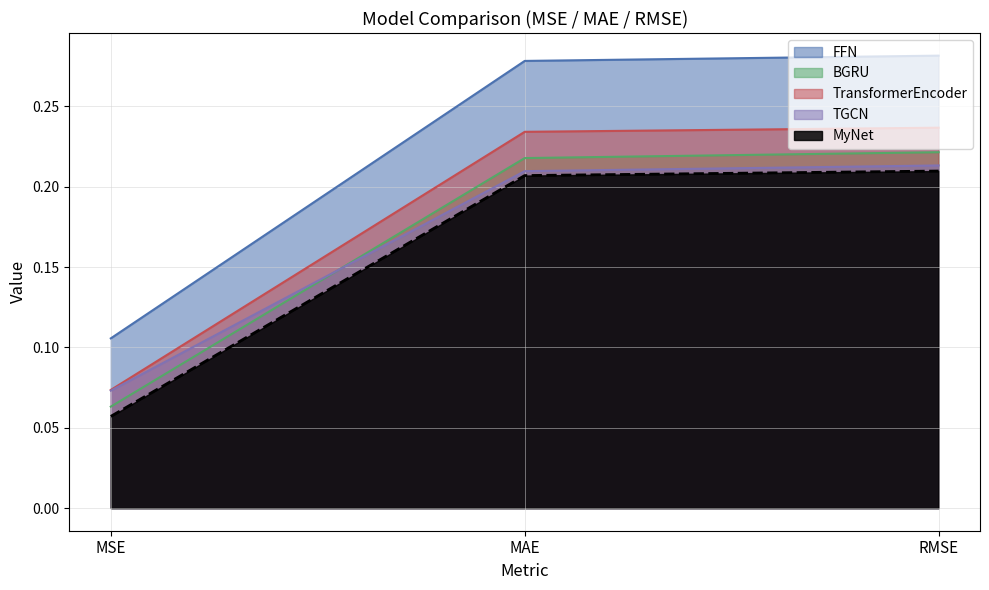

Which has a higher value, MAE or MSE?

MAE